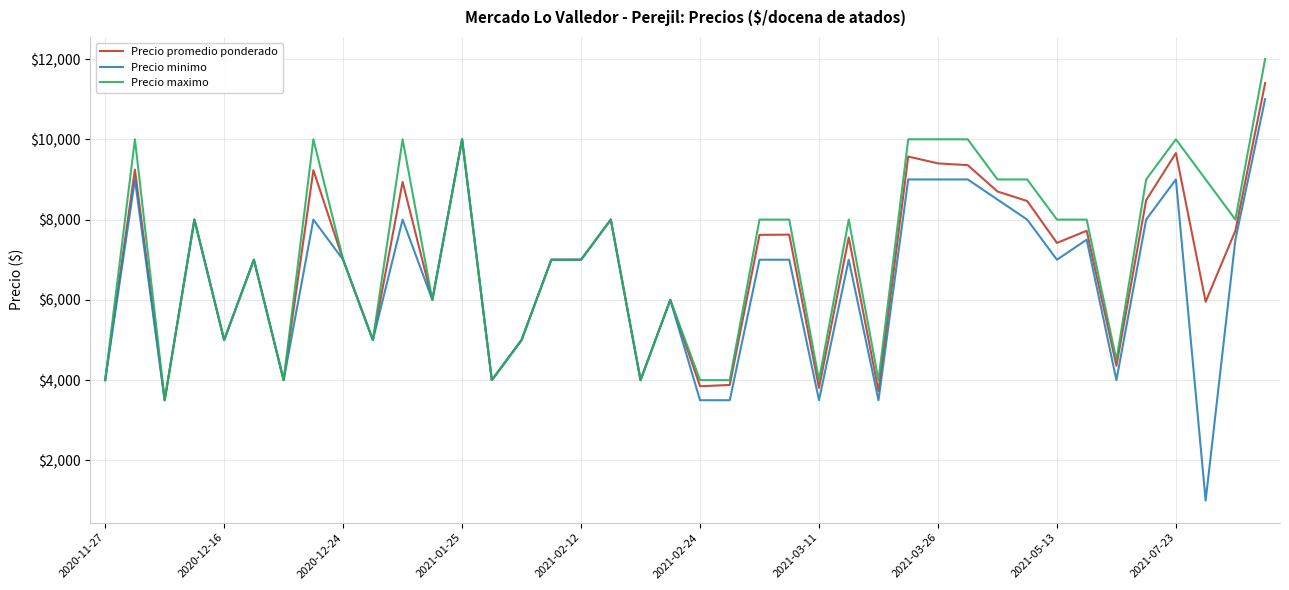

What is the maximum value for Precio promedio ponderado?

11400